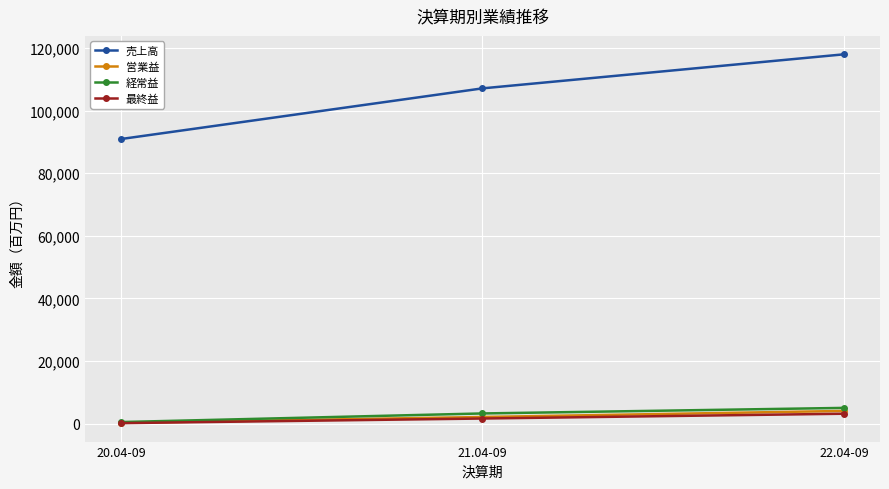

What is the label of the 1st point from the left?

20.04-09